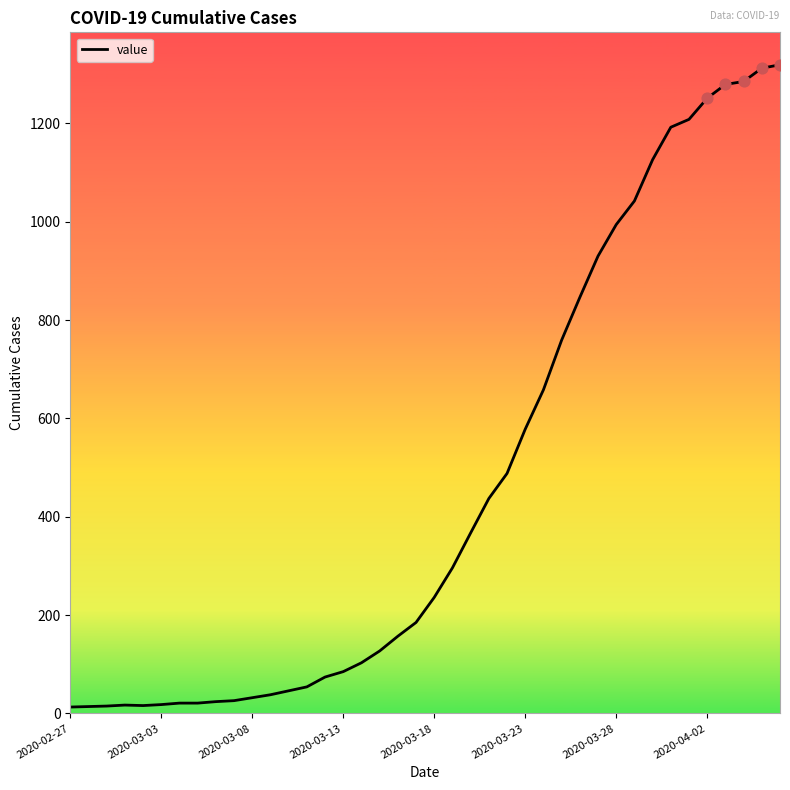

What is the difference between the maximum and minimum values?

1306